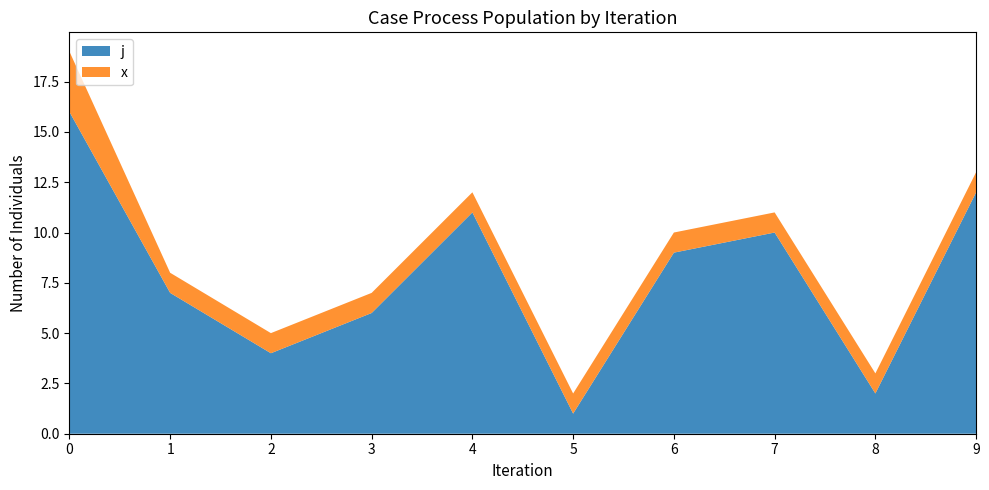

The value of j at 2 is 7. True or false?

False